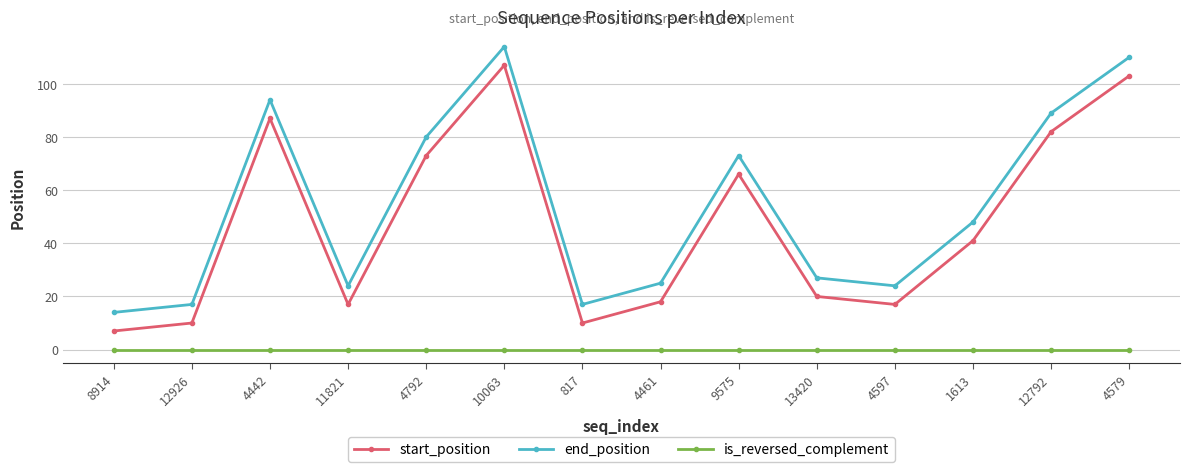

What are all the series names shown in the legend?

start_position, end_position, is_reversed_complement